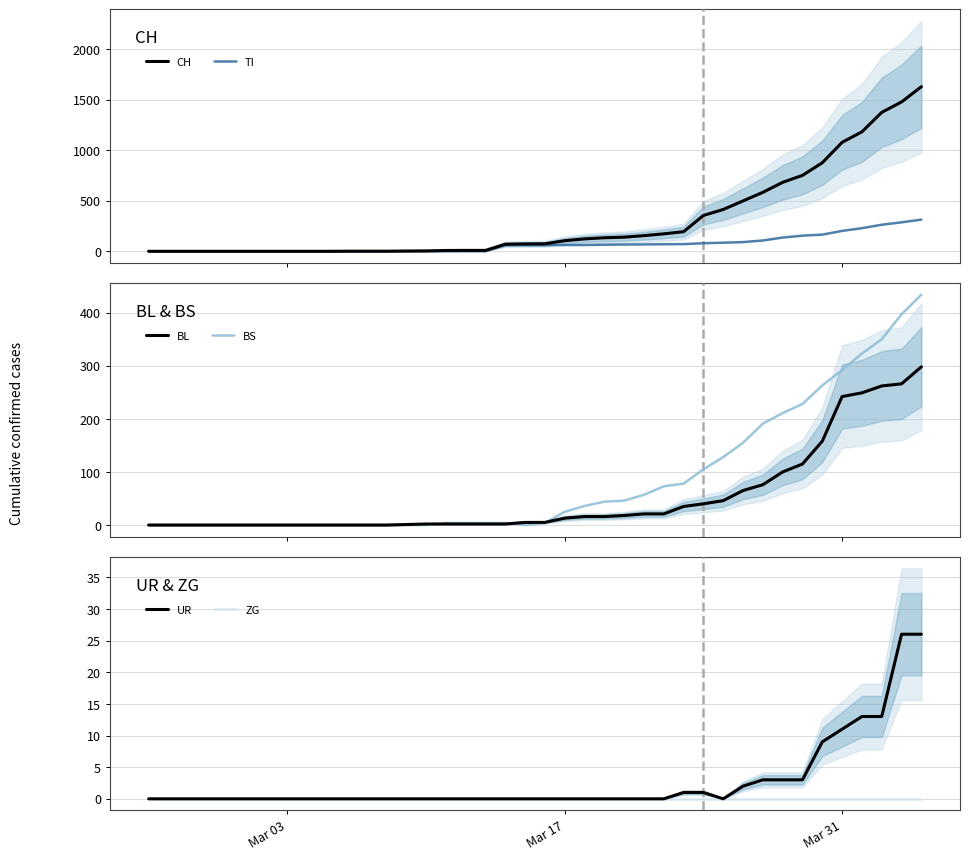

True or false: CH has more than 1 interior local peaks.

False